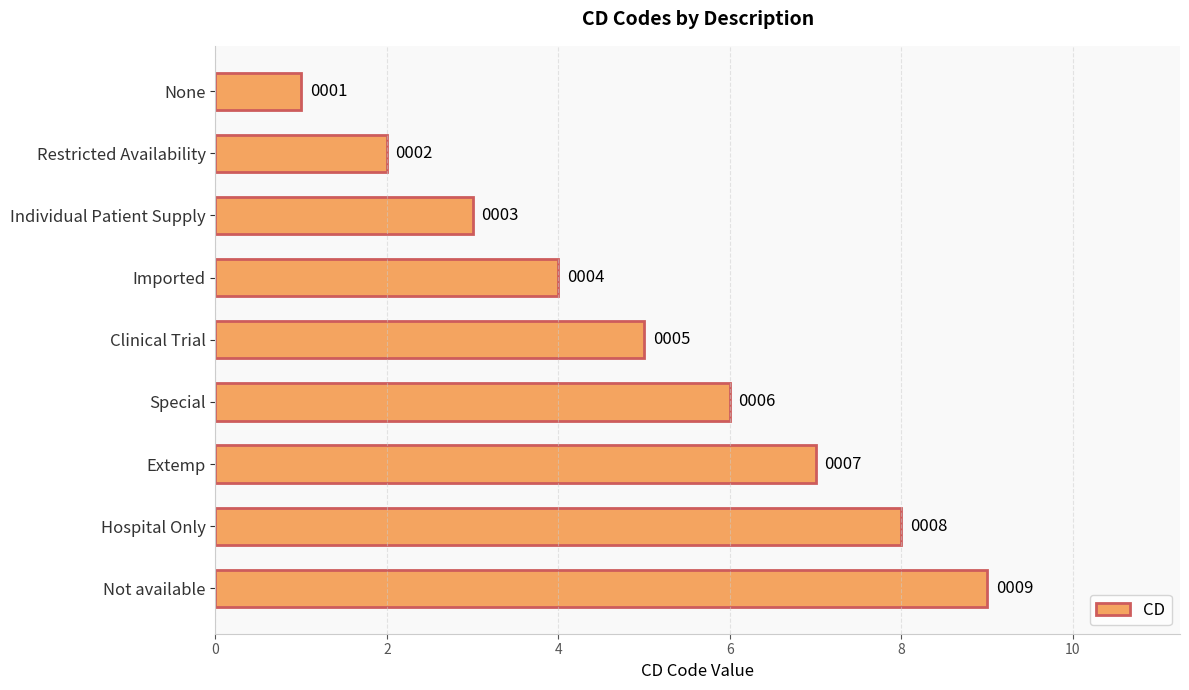

What is the greatest value displayed?

9